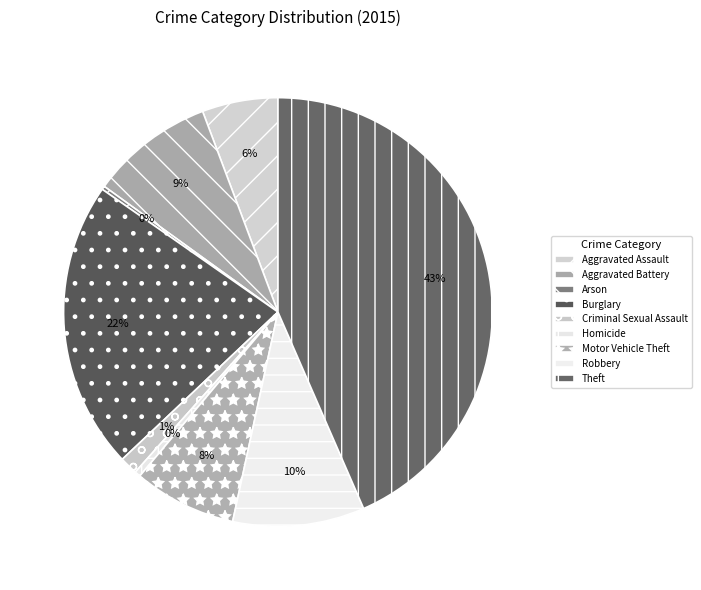

Is it true that Robbery is 3% of the pie?

False